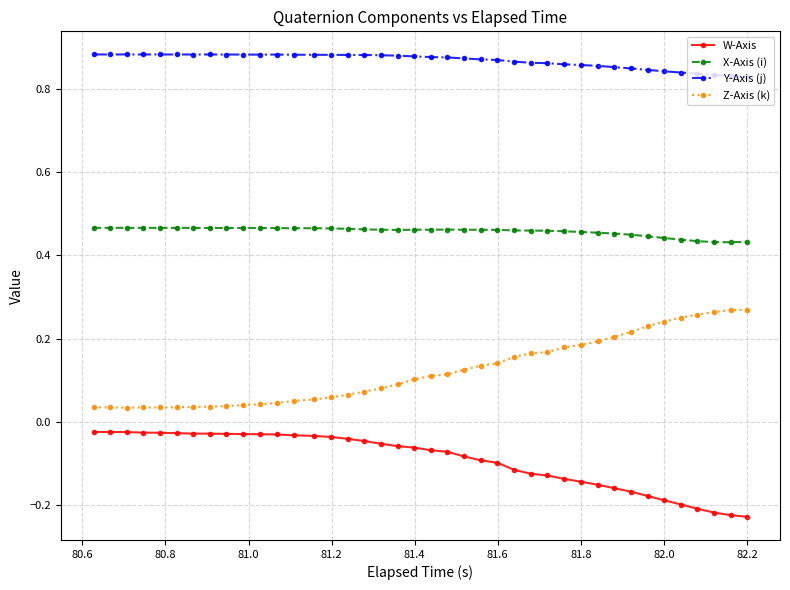

True or false: Z-Axis (k) and X-Axis (i) intersect in this chart.

False